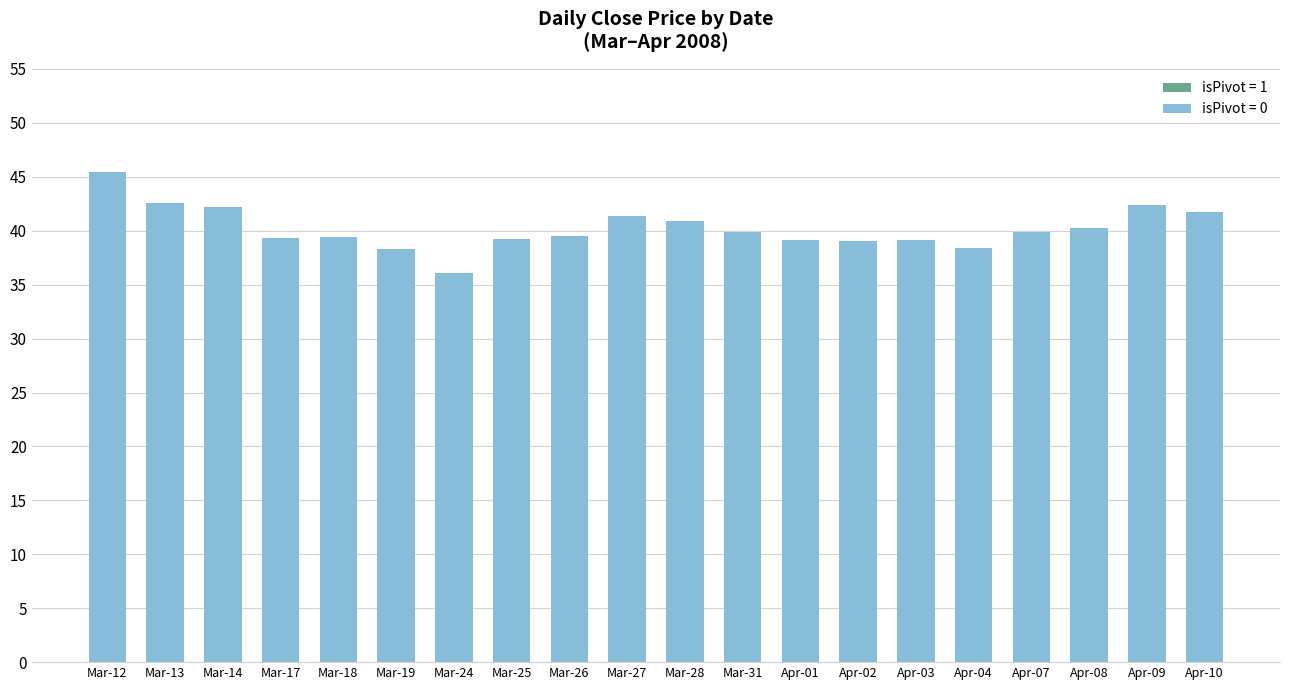

The value at Apr-01 is 39.1. True or false?

True